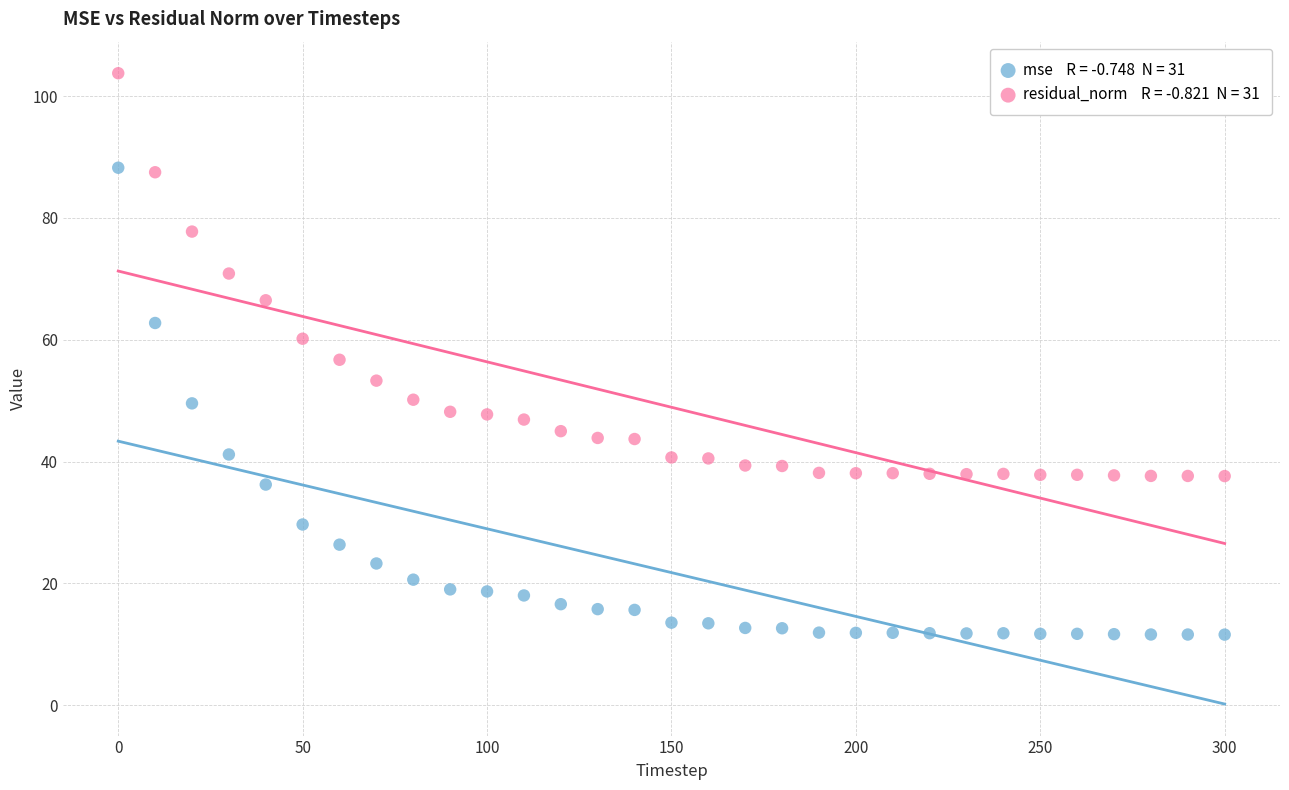

Across all data points, what is the range of Y values (max minus min)?

92.2